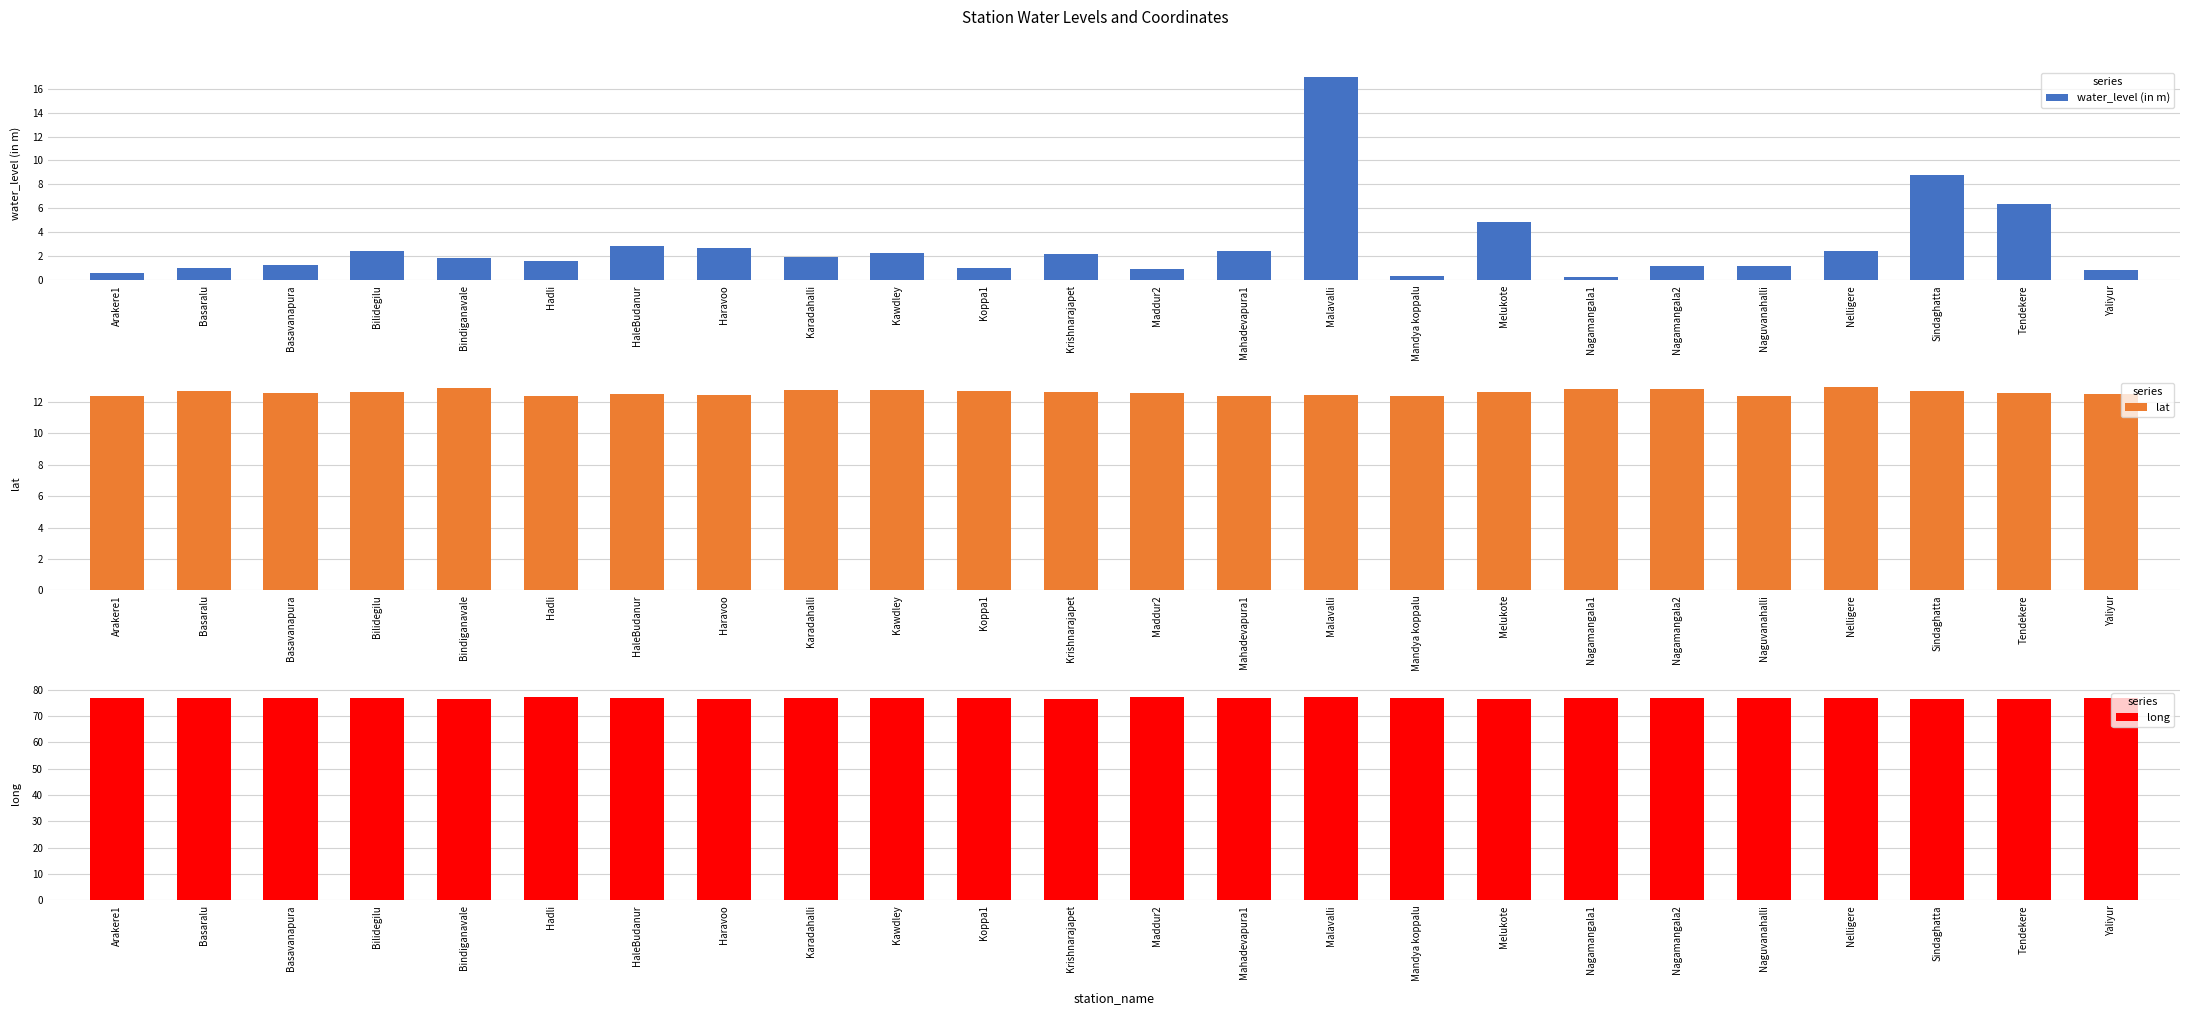

What is the label of the 23rd bar from the right?

Basaralu